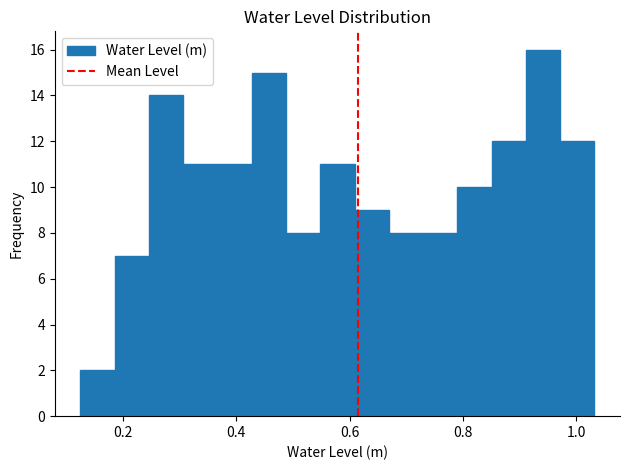

Read against the x-axis, roughly where is the centre of the tallest bar?

0.94